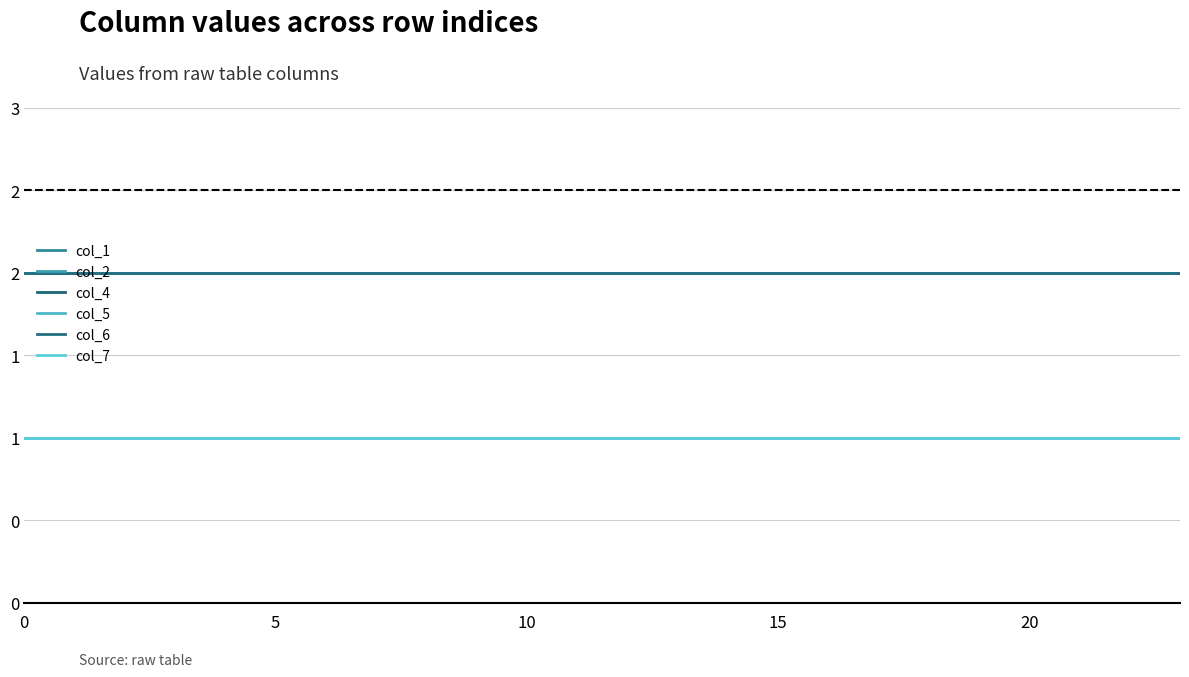

Which series has the largest range (max minus min)?

col_1